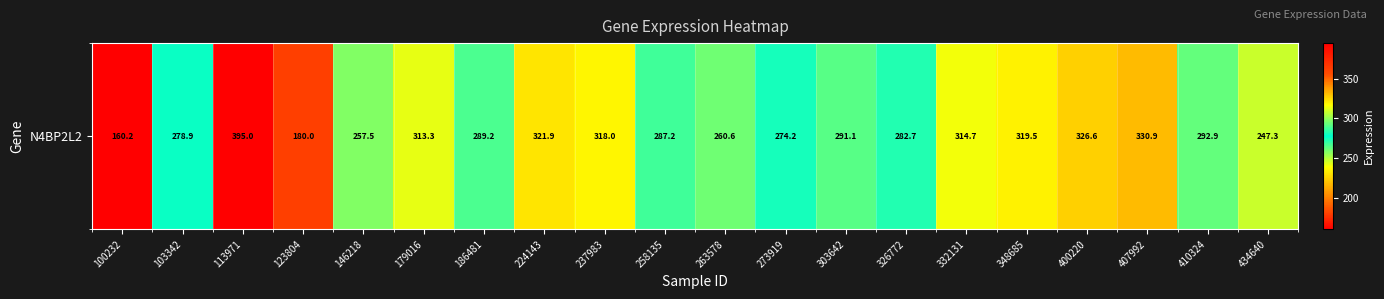

Between 434640 and 186481, which is larger?

186481